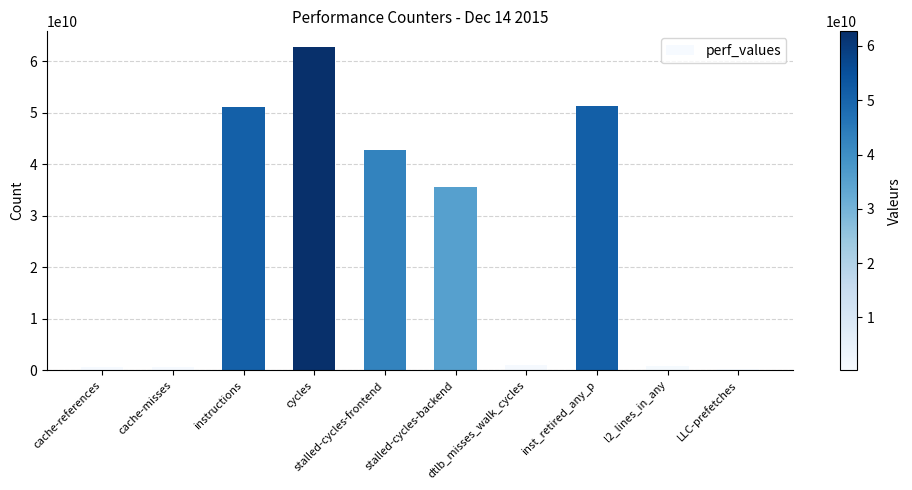

Is it true that the value at stalled-cycles-backend is 35613458753?

True